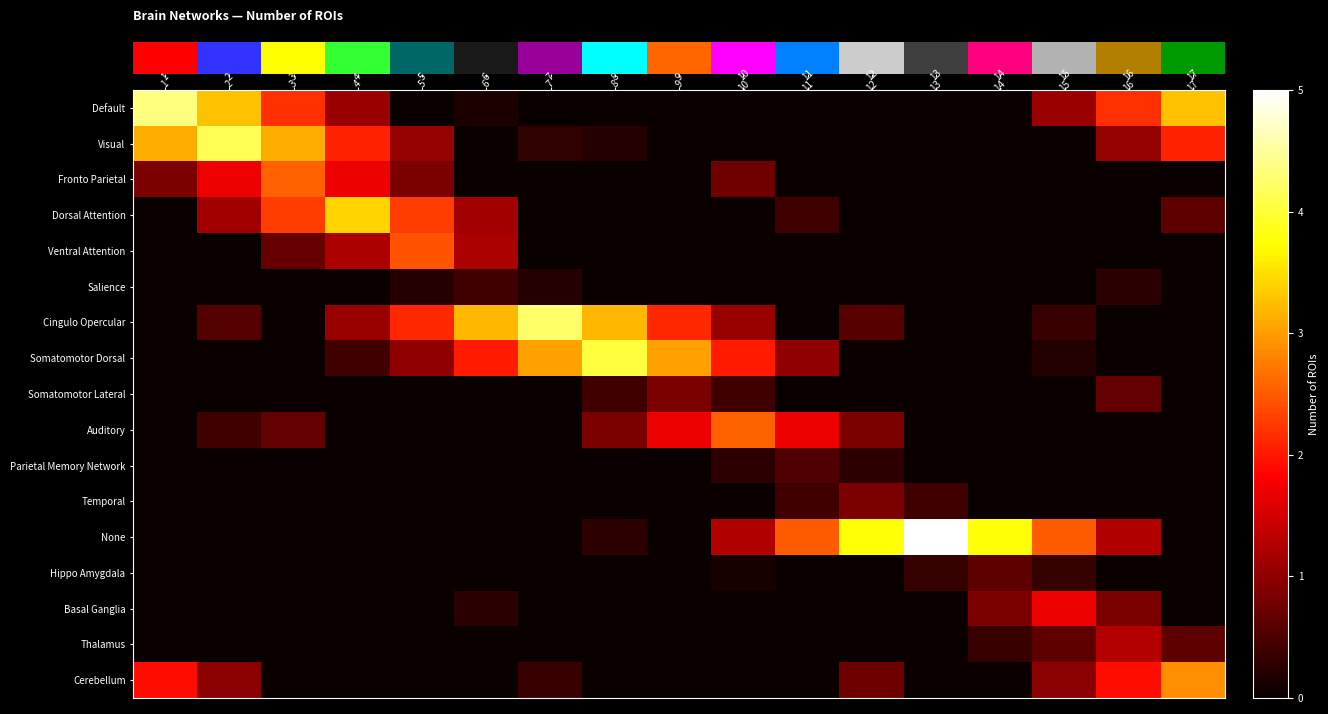

What is the spread (max minus min) of values at 12?

3.8